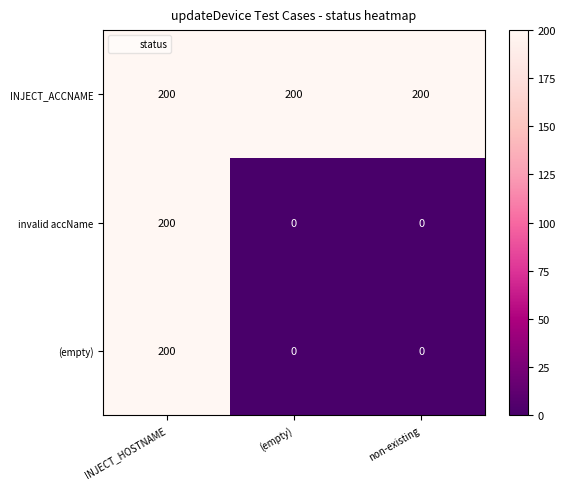

What is the maximum value shown in the chart?

200